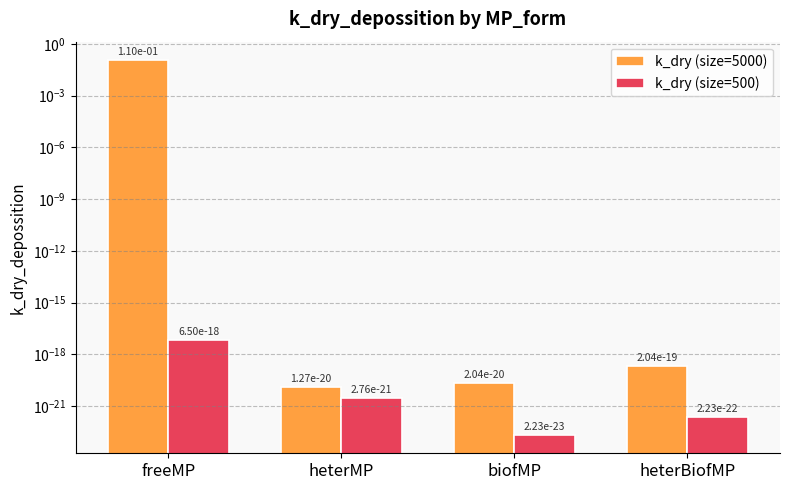

Reading right to left, list all the values displayed in this chart.

k_dry (size=5000): heterBiofMP=0.0	biofMP=0.0	heterMP=0.0	freeMP=0.1
k_dry (size=500): heterBiofMP=0.0	biofMP=0.0	heterMP=0.0	freeMP=0.0